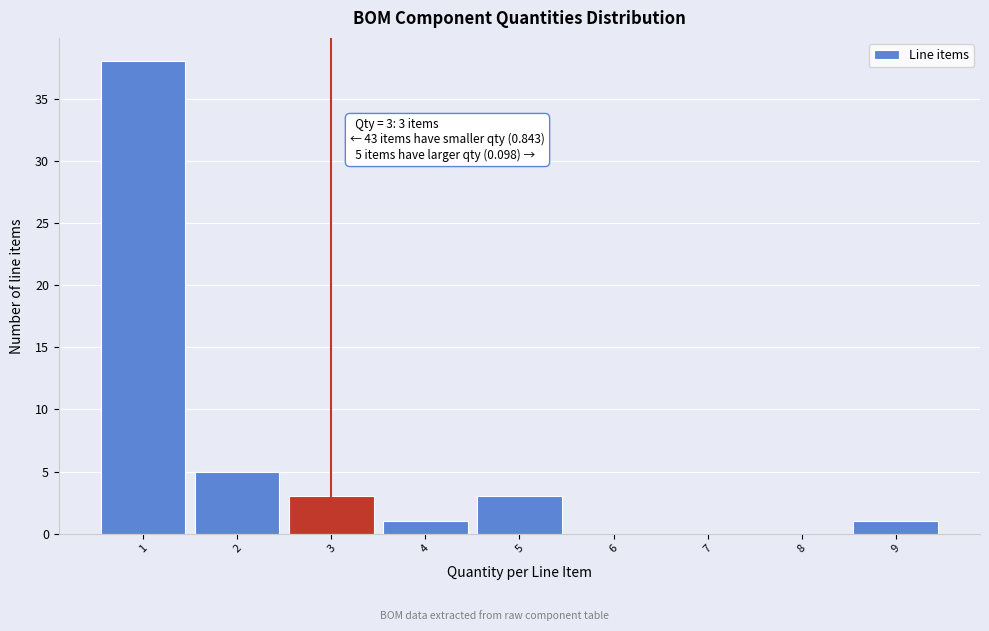

Which range on the x-axis has the tallest bar?

0.5 to 1.5